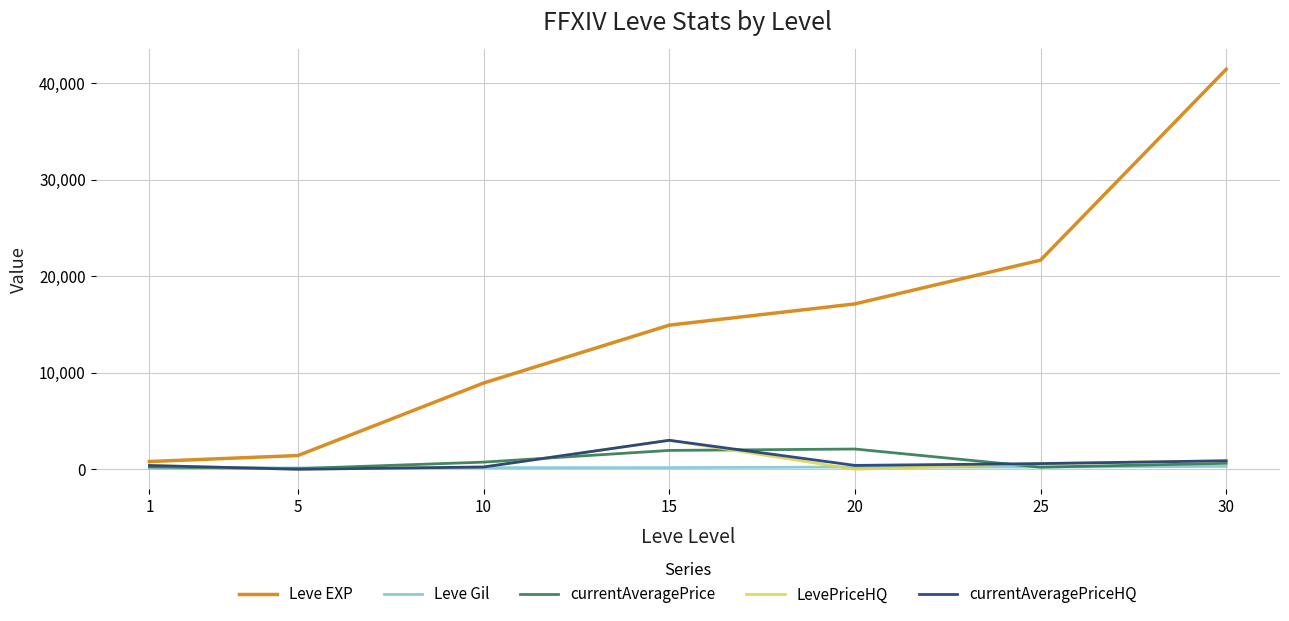

What is the difference between the maximum and minimum values in the Leve EXP series?

40610.0